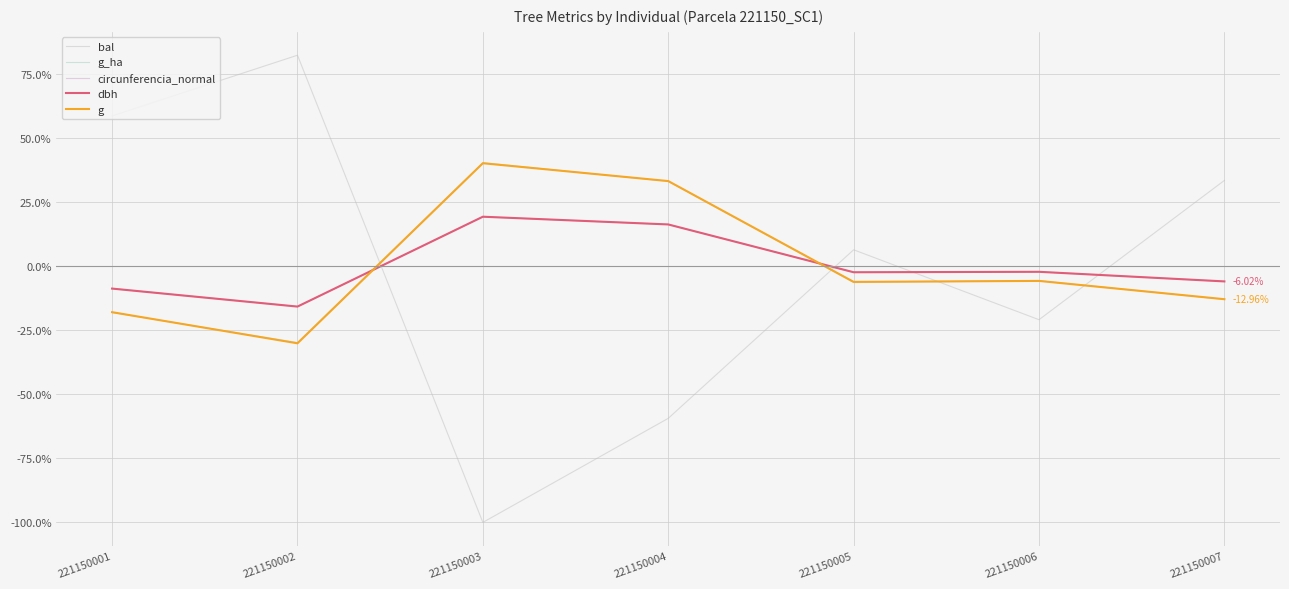

Rank the categories by dbh value from lowest to highest.

221150002, 221150001, 221150007, 221150005, 221150006, 221150004, 221150003